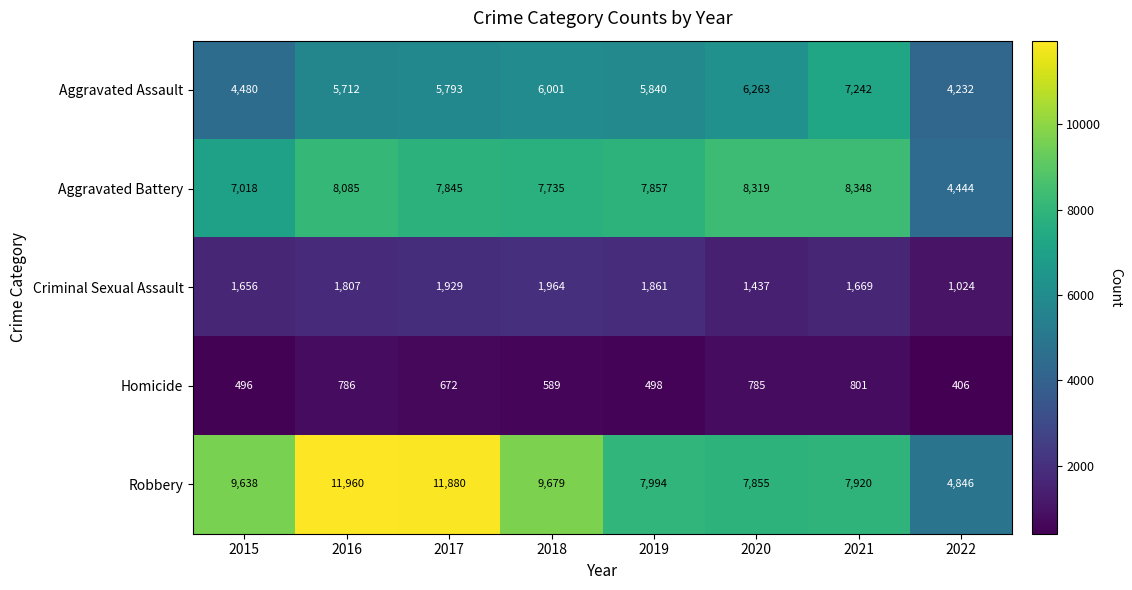

Which series has the widest spread of values?

Robbery